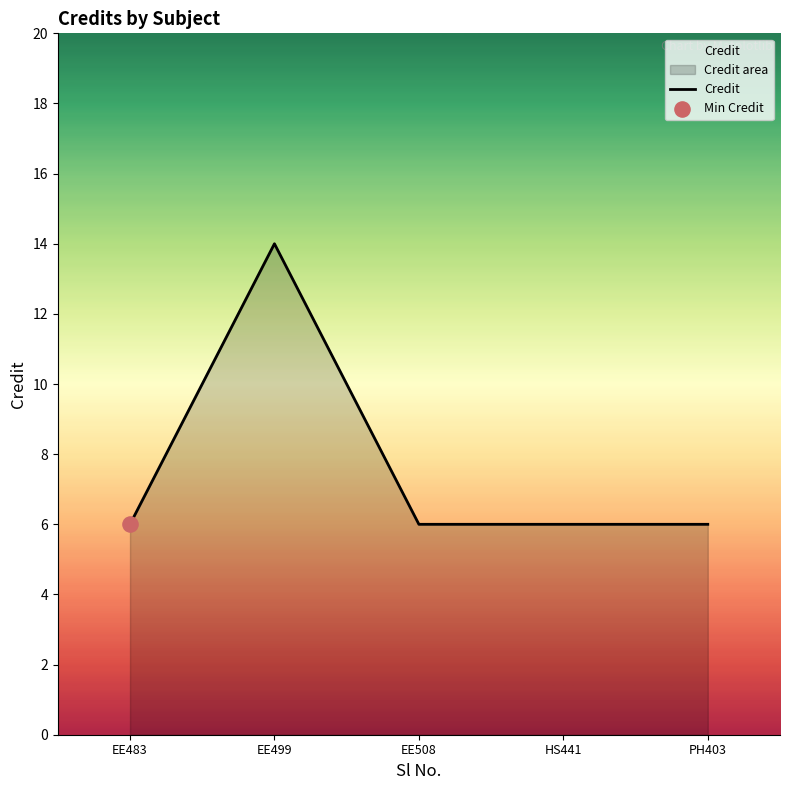

What is the change in value from EE499 to PH403?

-8